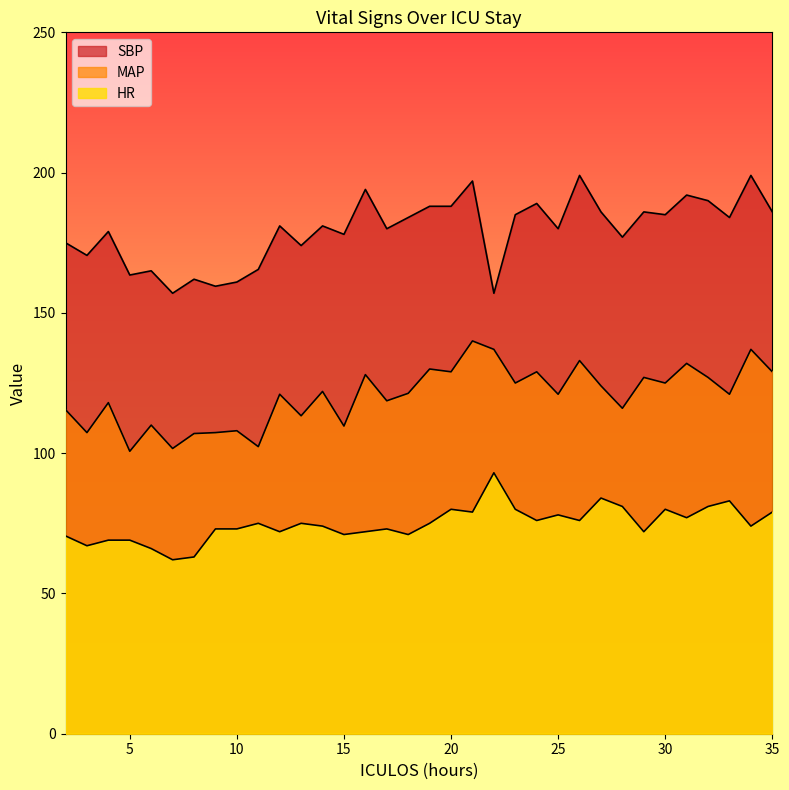

List the series in order of their peak value, highest first.

SBP, MAP, HR